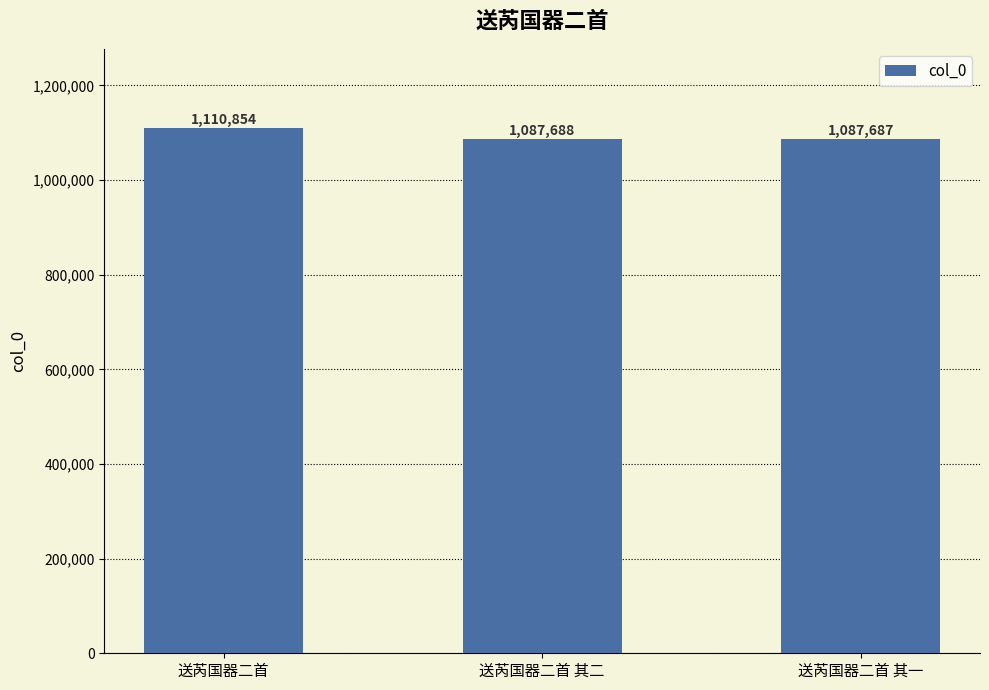

True or false: the data shows 482336 at 送芮国器二首 其二.

False